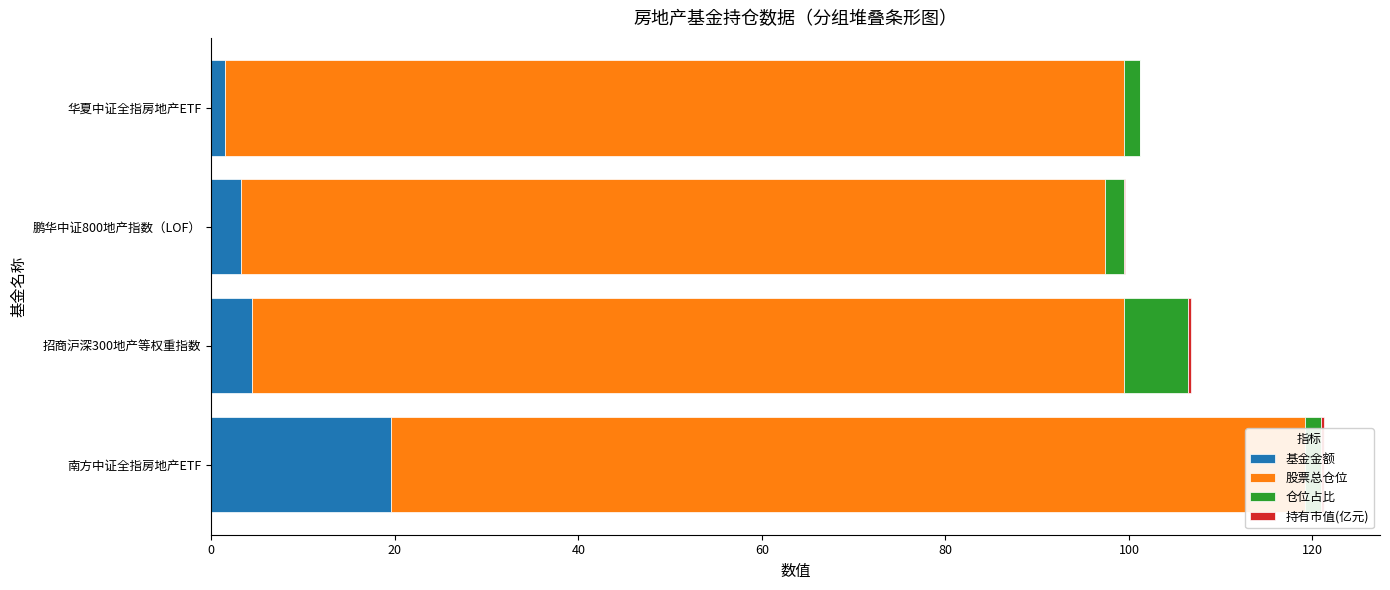

What is the total value across all series at 华夏中证全指房地产ETF?

101.2